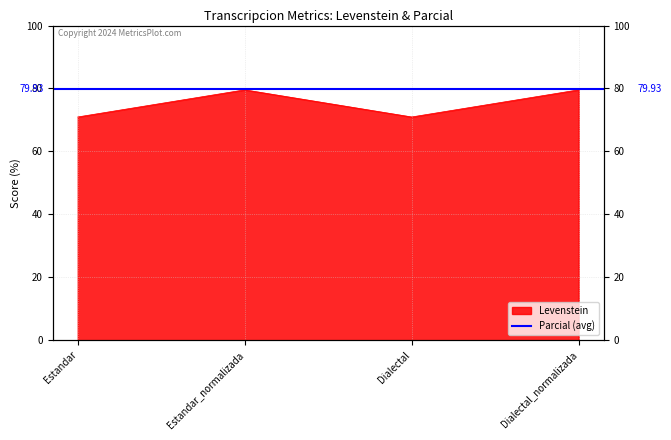

Reading left to right, transcribe all the data shown in this chart.

70.9	79.6	70.9	79.6